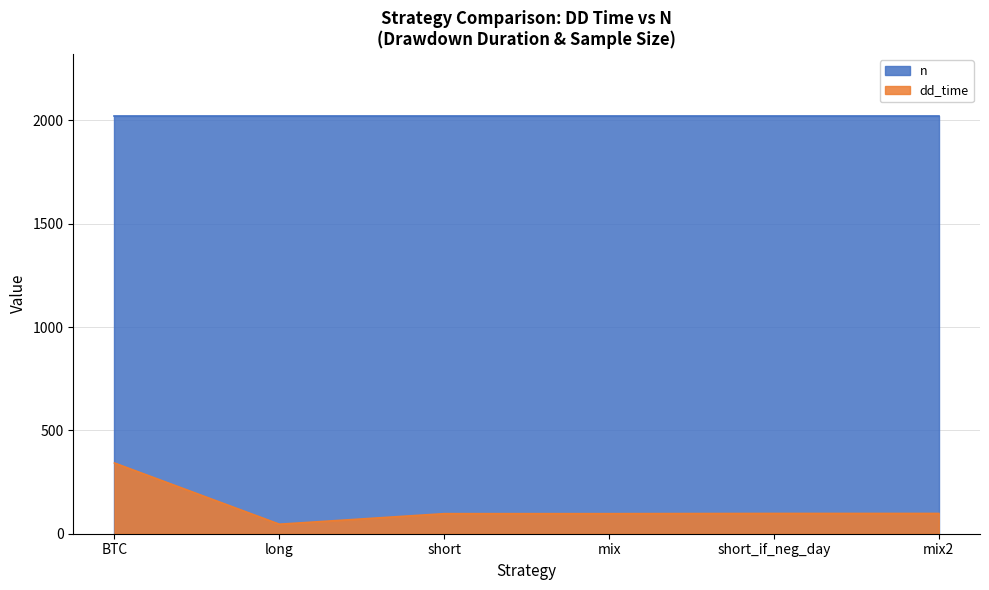

List the labels in order of value, largest first.

BTC, short_if_neg_day, mix2, short, mix, long